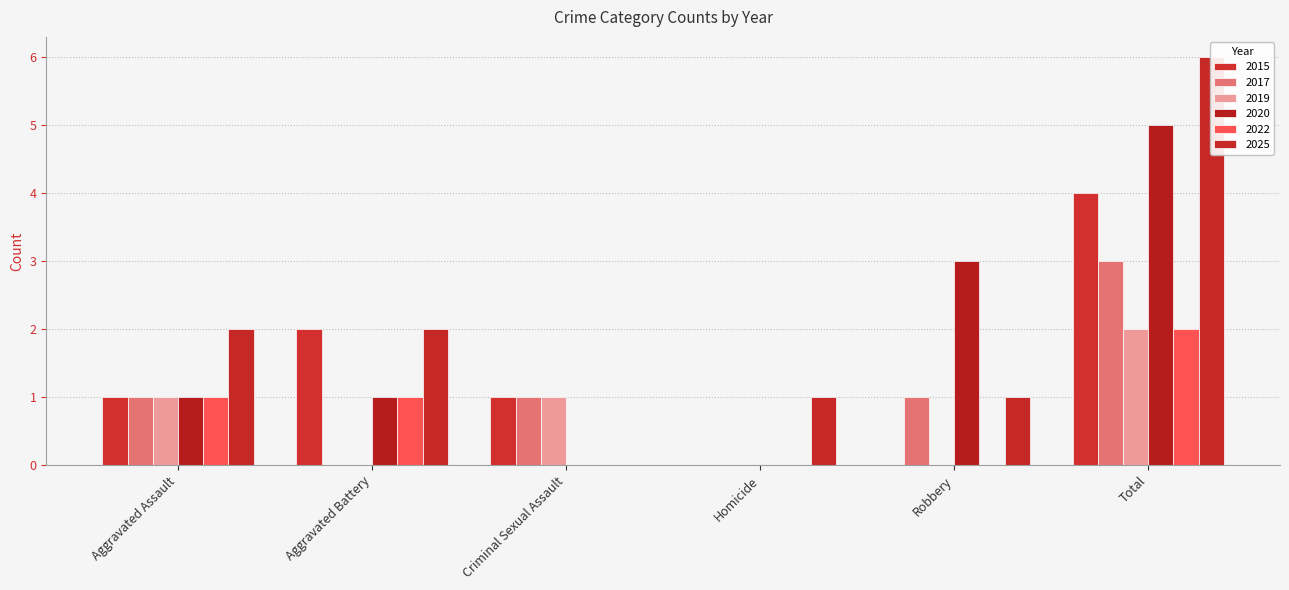

At which category is the sum across all series the highest?

Total